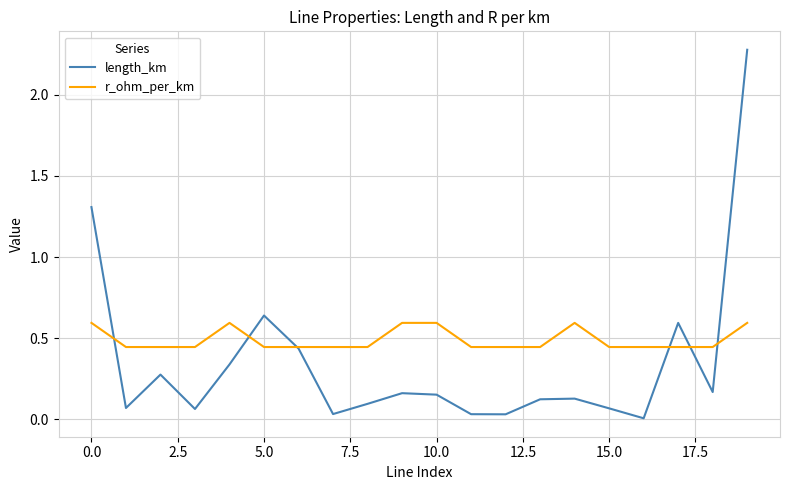

Is this an area chart (filled region under the line)?

No